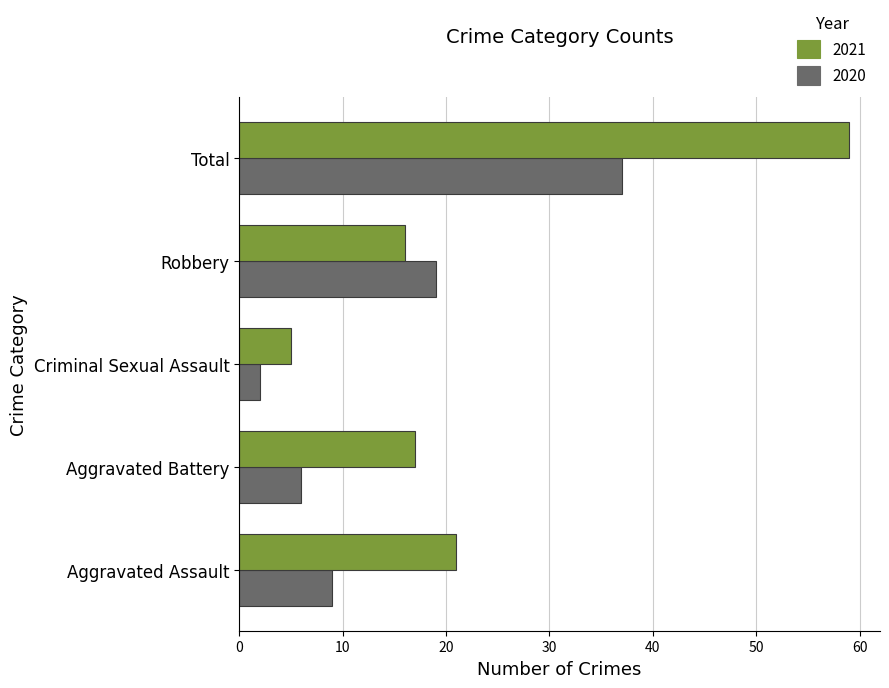

What is the average value of the 2021 series?

24